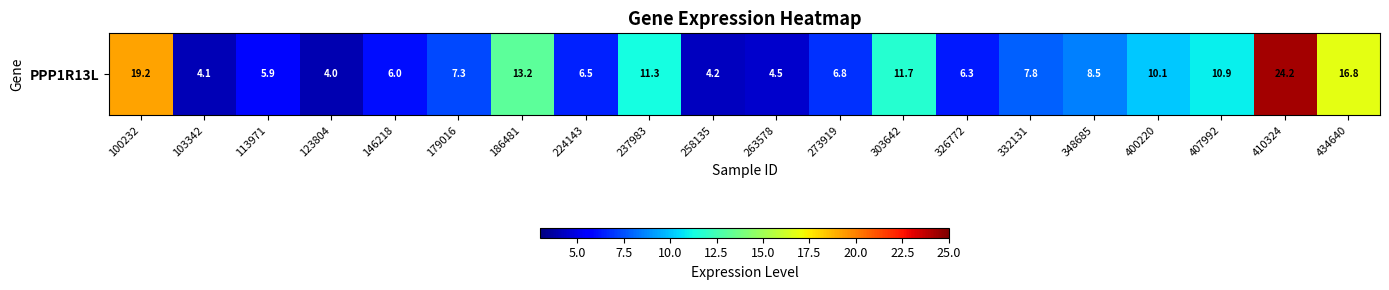

The chart shows a value of 19.4 at 237983. True or false?

False